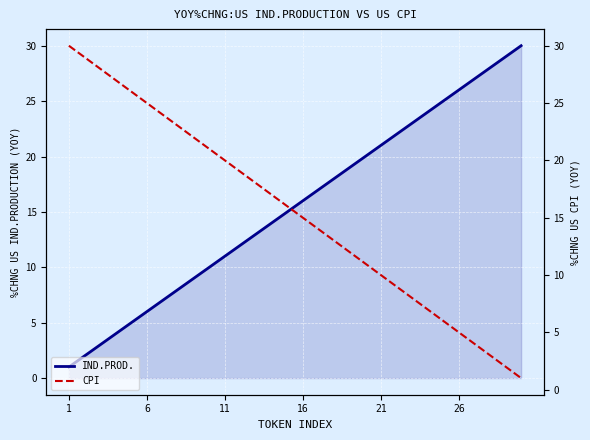

Which series has the largest total across all categories?

IND.PROD.